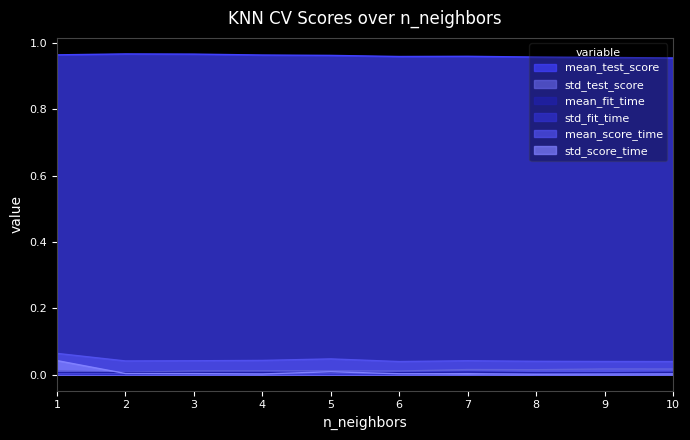

What is the greatest value displayed?

1.0